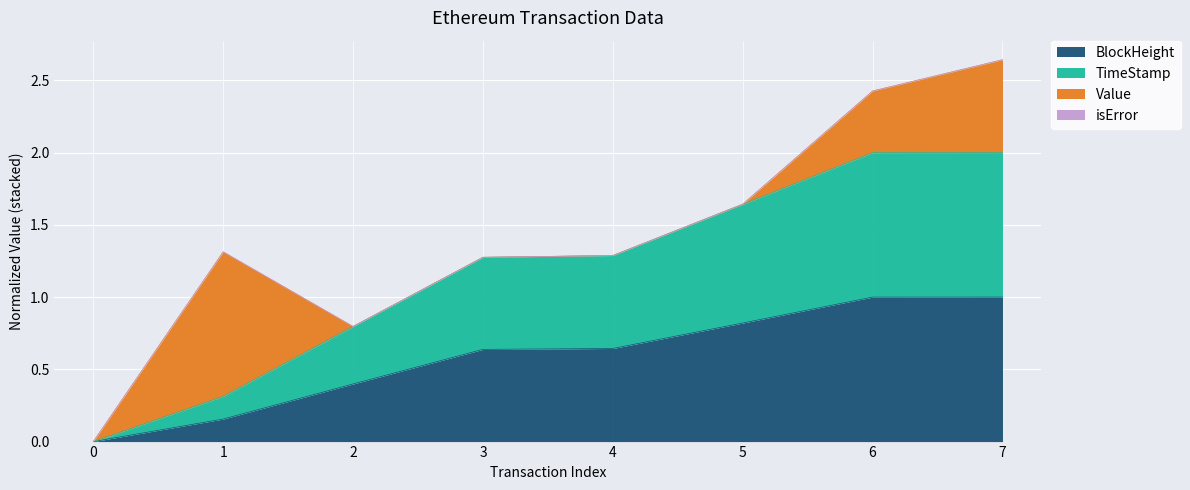

Is it true that TimeStamp equals 0.0 at 0?

True